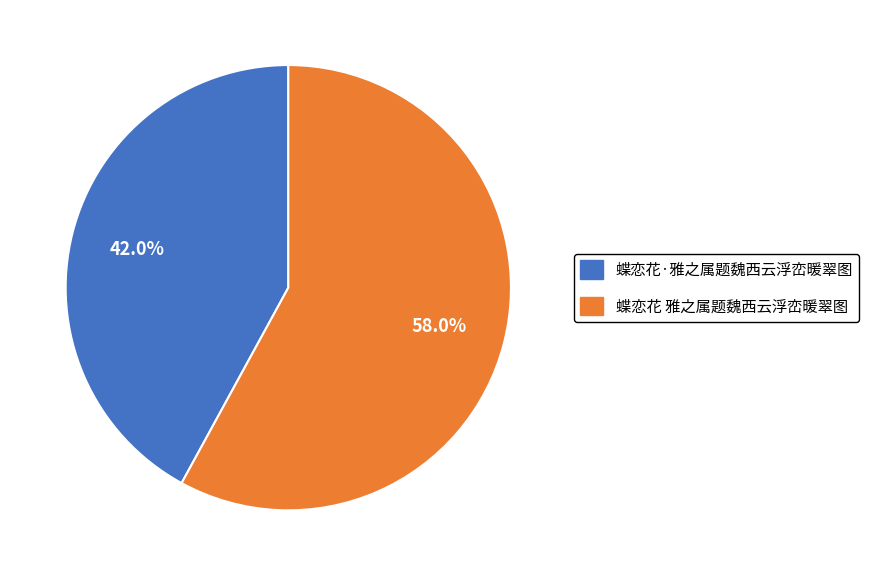

Count the number of slices in the pie.

2